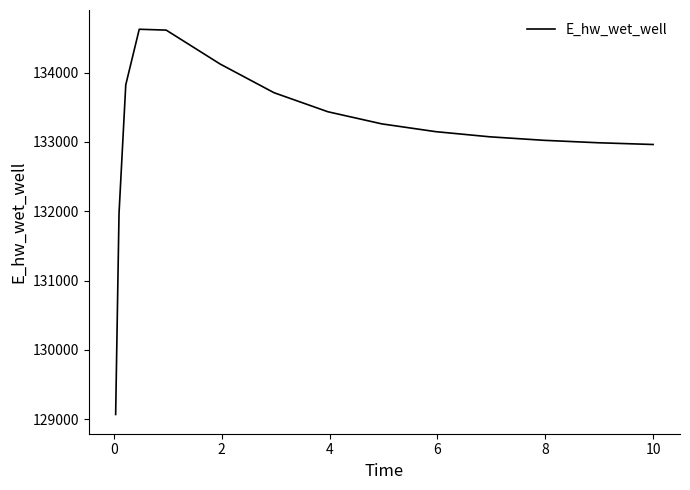

What is the minimum value shown in the chart?

129068.7